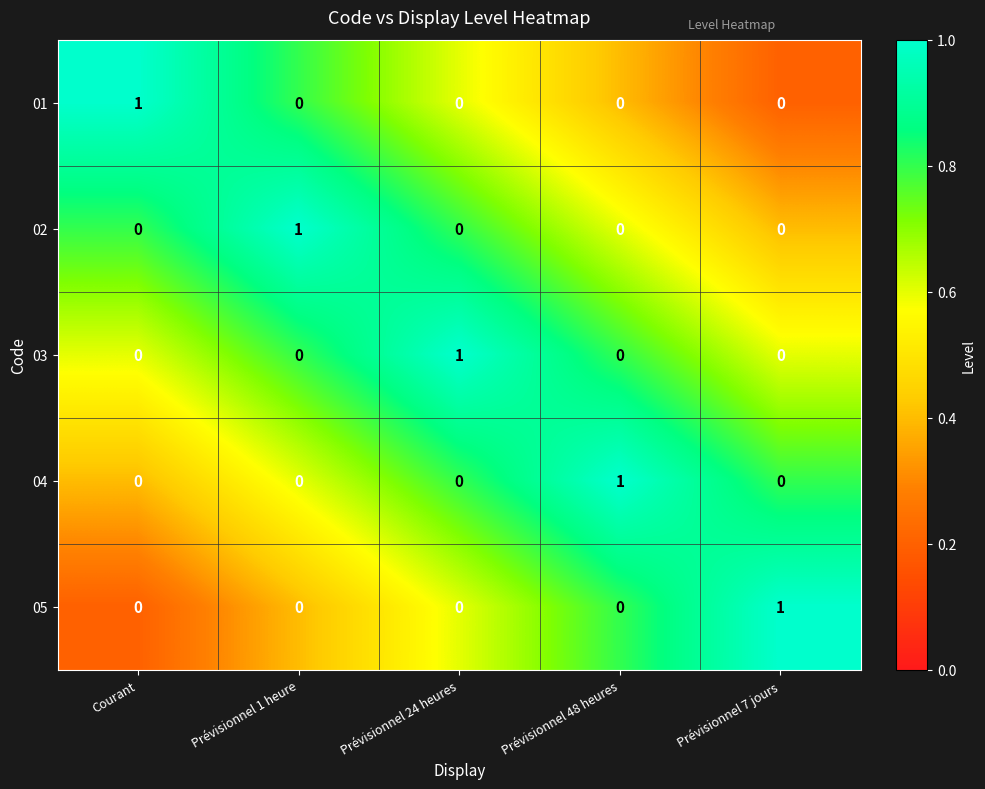

How many 01 values are between 0 and 1?

5